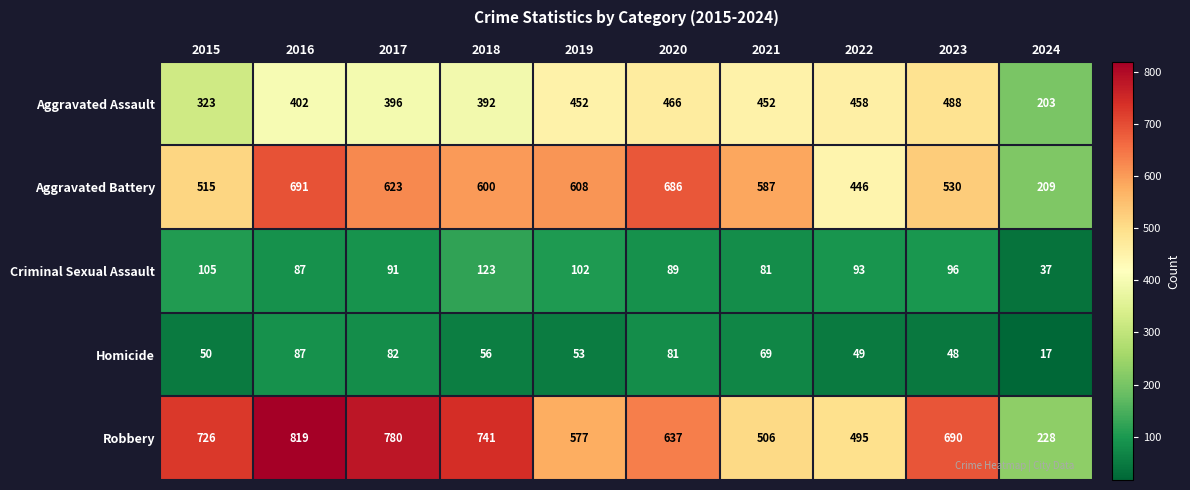

What is the difference between the Aggravated Battery values at 2018 and 2023?

70